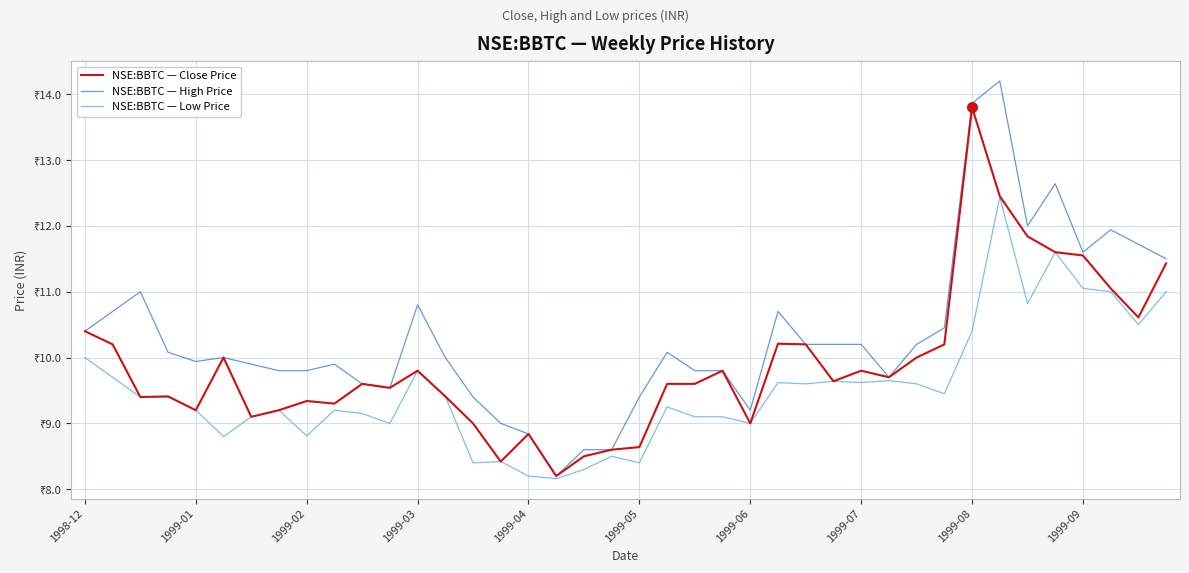

Is this an area chart (filled region under the line)?

No